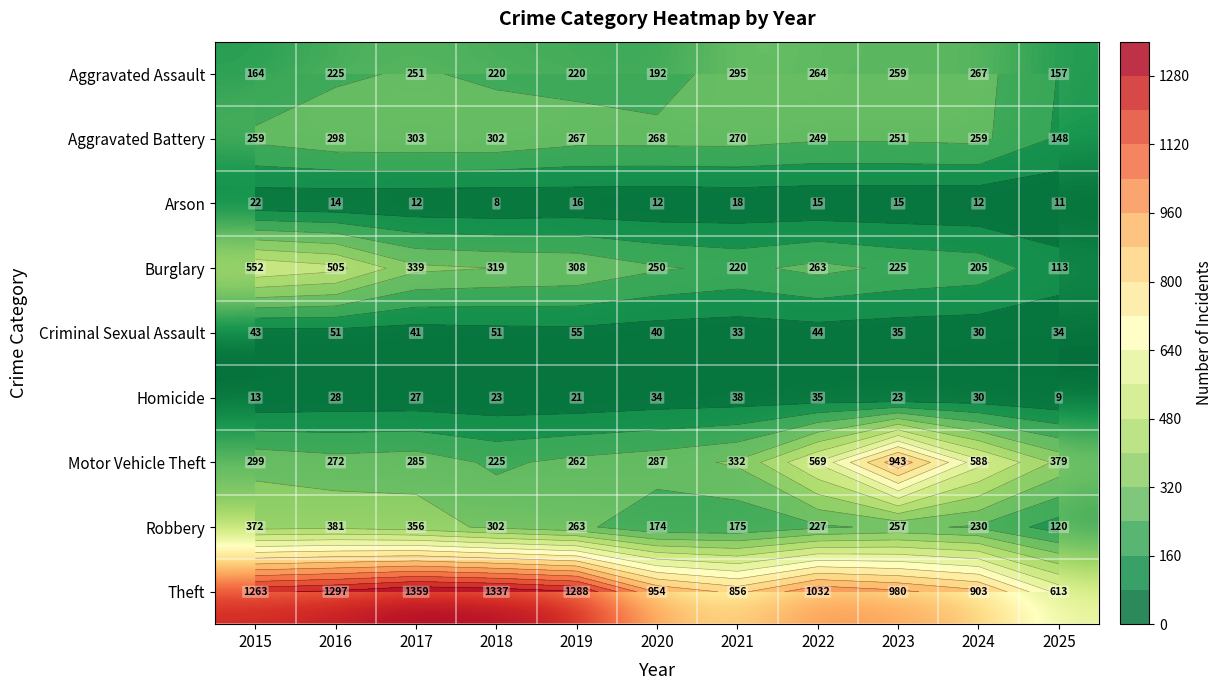

At how many categories does at least one series exceed 555?

11